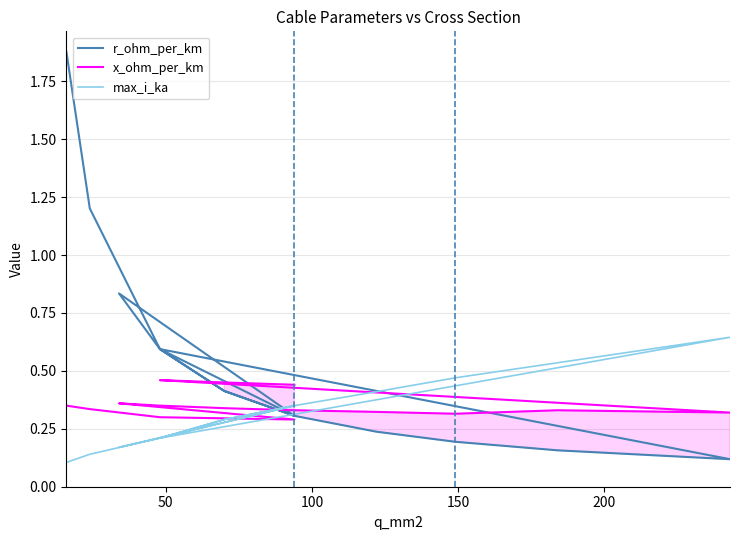

How many interior local valleys does the r_ohm_per_km series have?

2